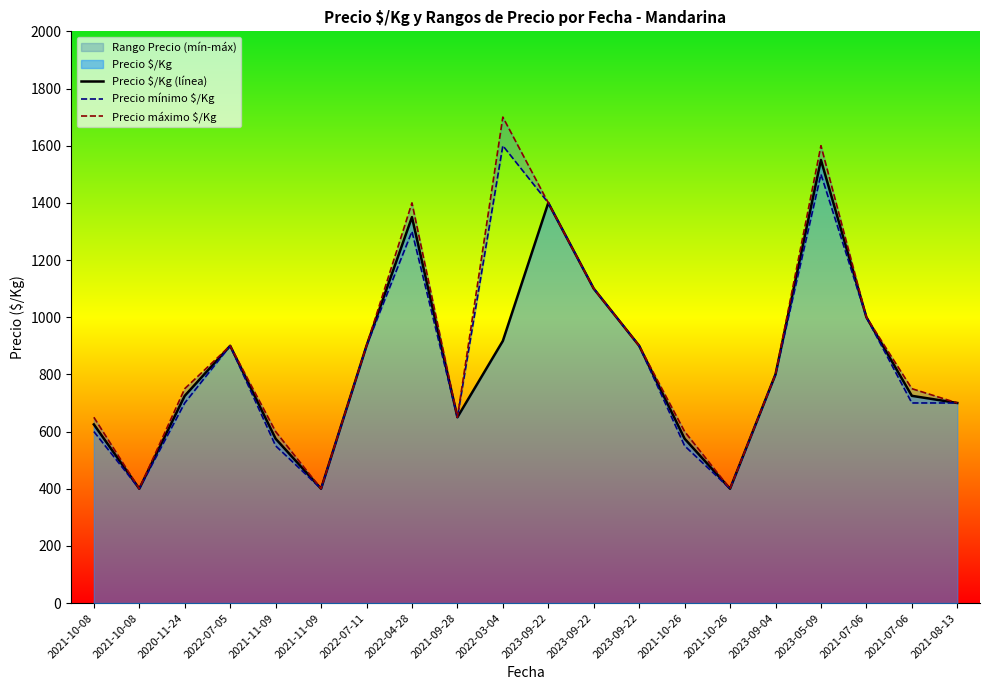

Which series has the largest range (max minus min)?

Precio máximo $/Kg